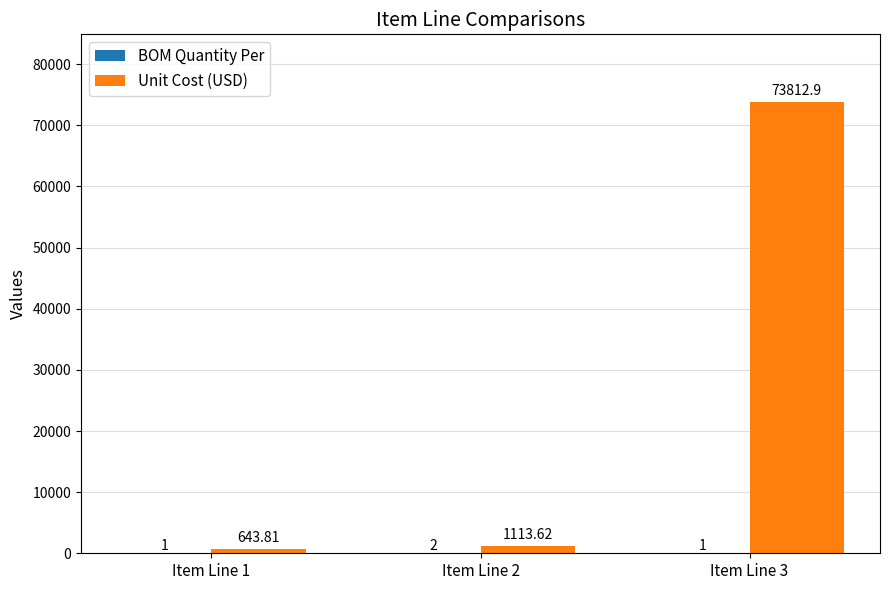

Which series changed the most between Item Line 1 and Item Line 3?

Unit Cost (USD)